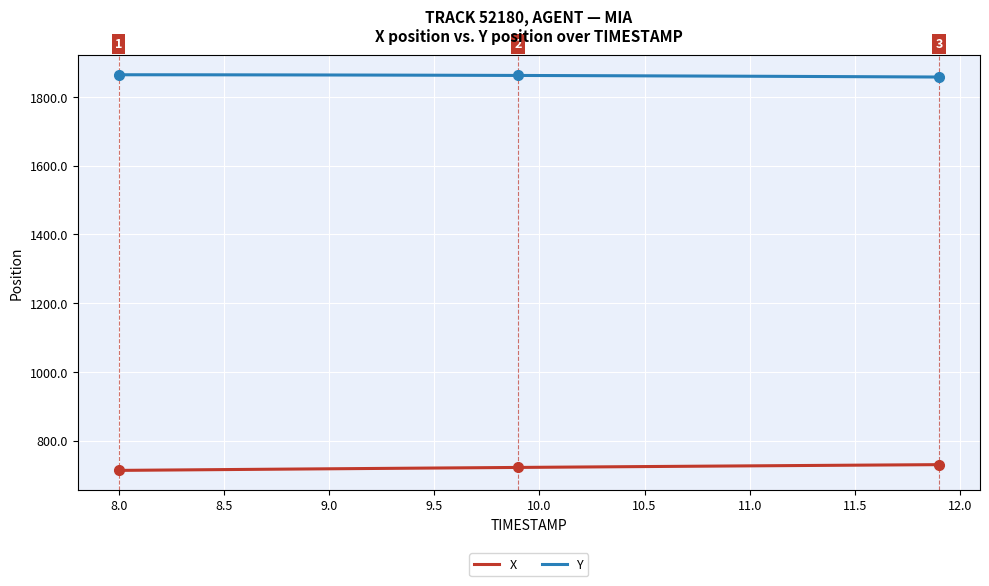

True or false: X and Y cross at least once.

False